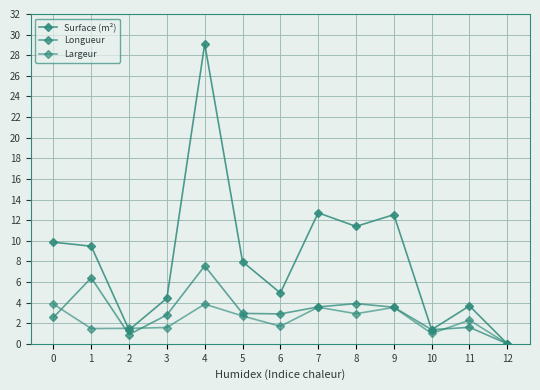

Is it true that Longueur equals 4.9 at 12?

False